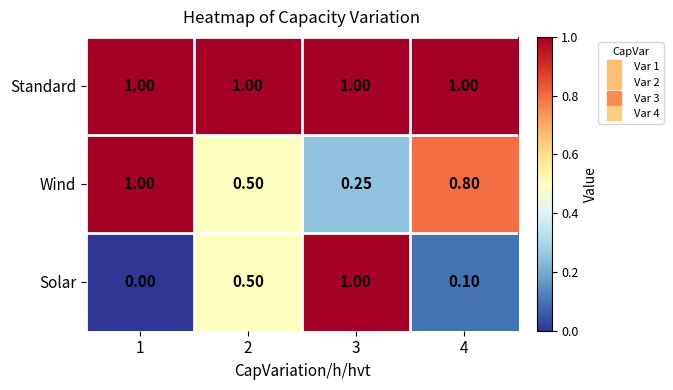

Is the value of Wind at 3 greater than the value of Standard at 4?

No